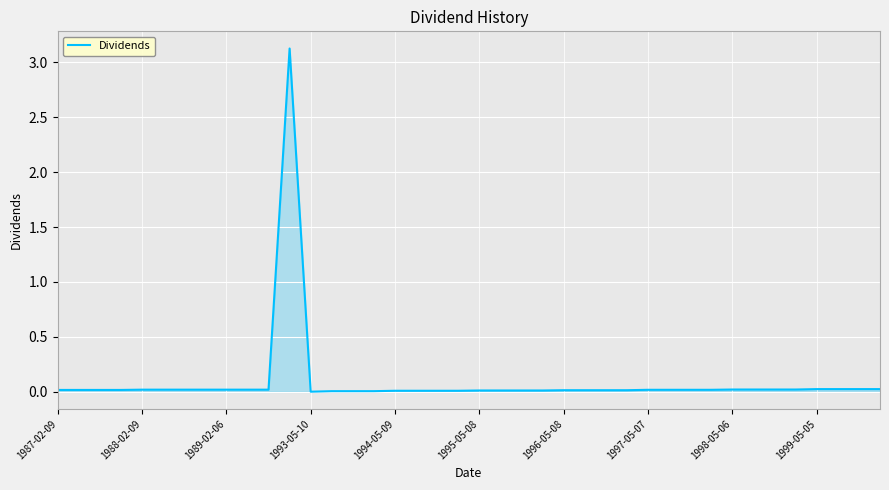

What is the difference between the maximum and minimum values?

3.1